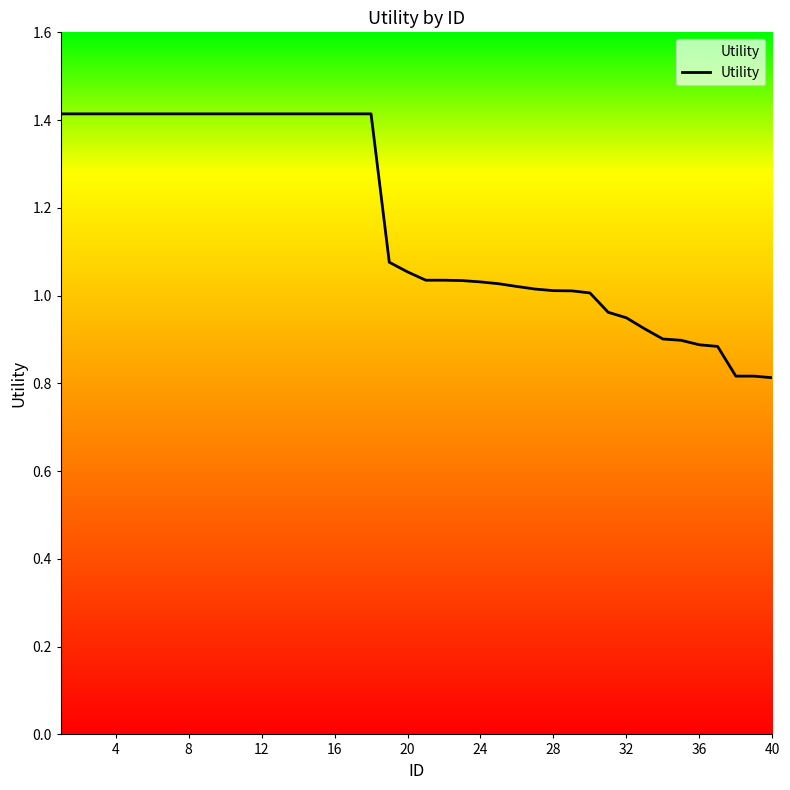

What is the difference between the maximum and minimum values?

0.6